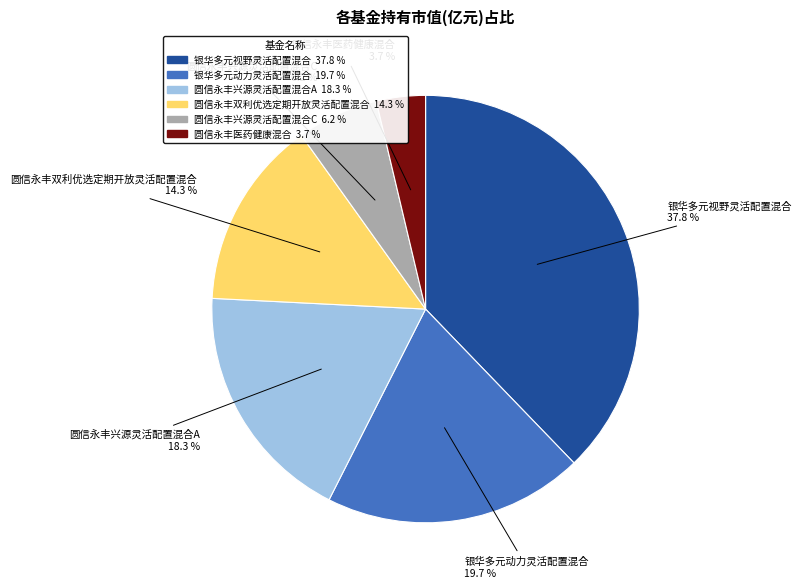

Does 圆信永丰兴源灵活配置混合A represent more than half of the total?

No